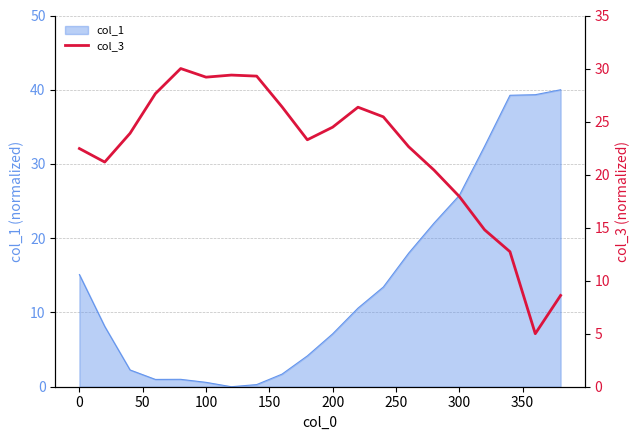

What is the maximum value for col_1?

40.0